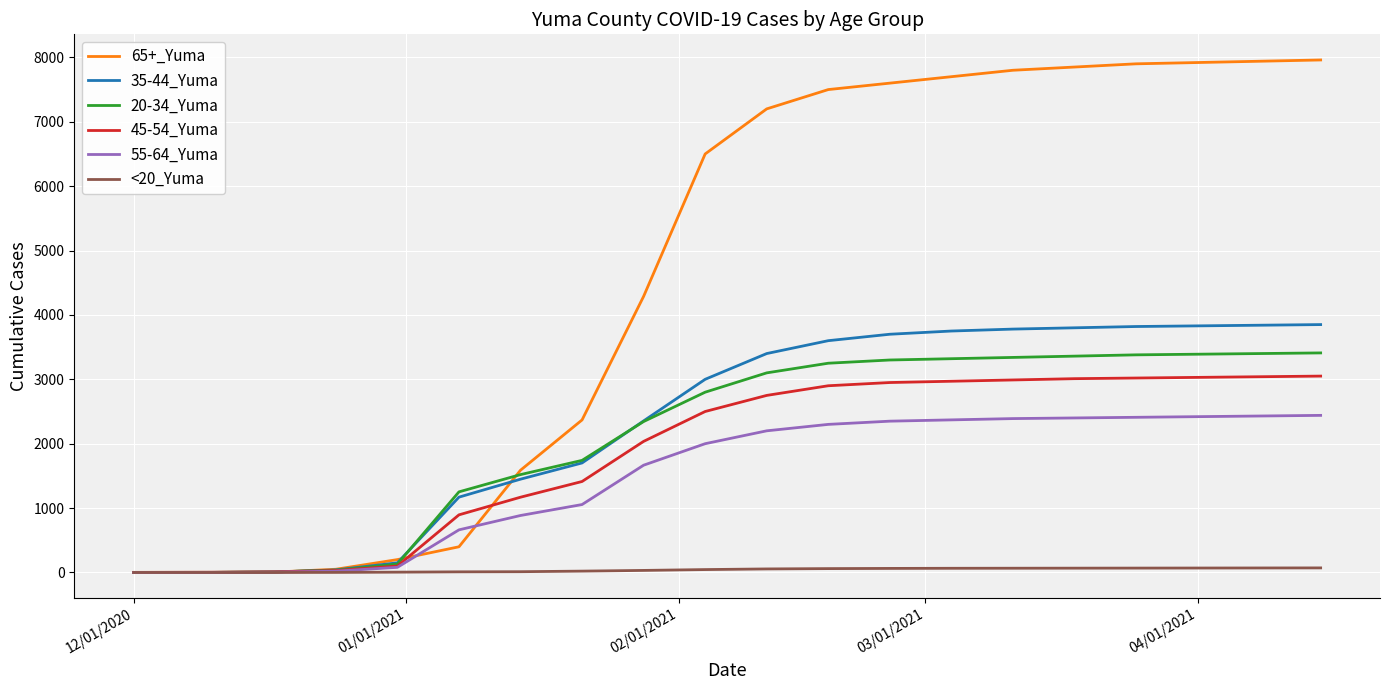

Which series has the widest spread of values?

65+_Yuma